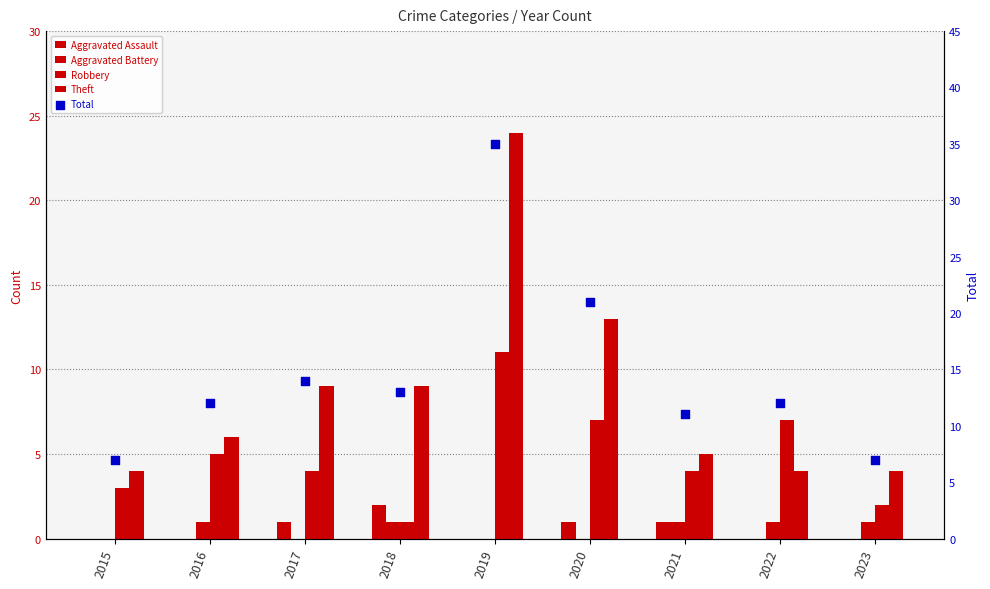

What are all the series names shown in the legend?

Aggravated Assault, Aggravated Battery, Robbery, Theft, Total